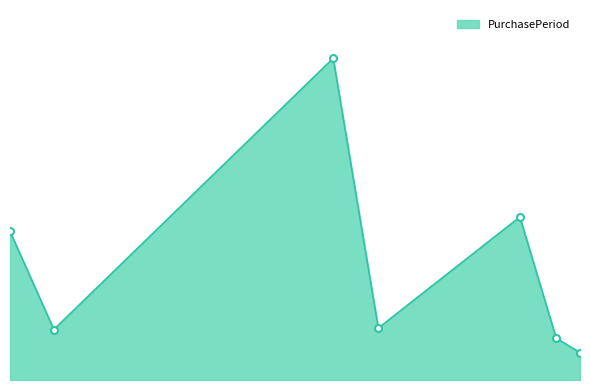

Which label corresponds to the largest value in the chart?

2016-09-26